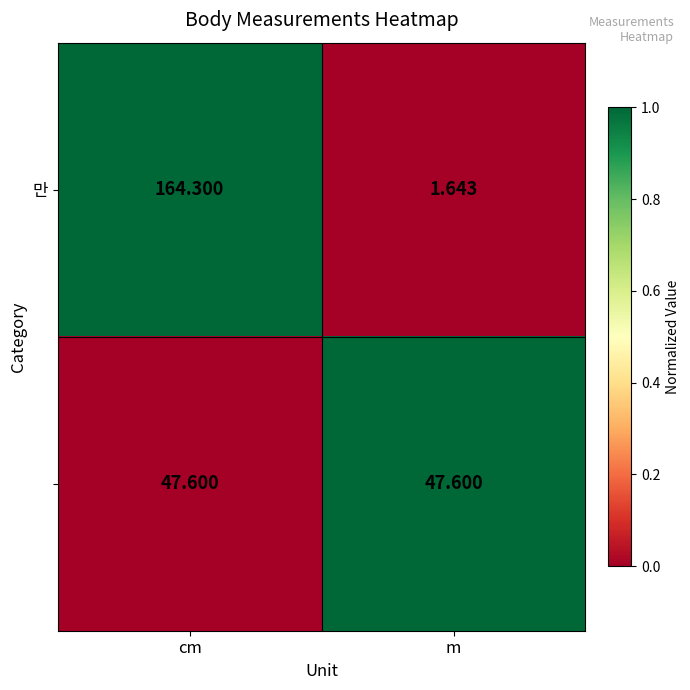

At which category does the chart reach its minimum across all series?

m